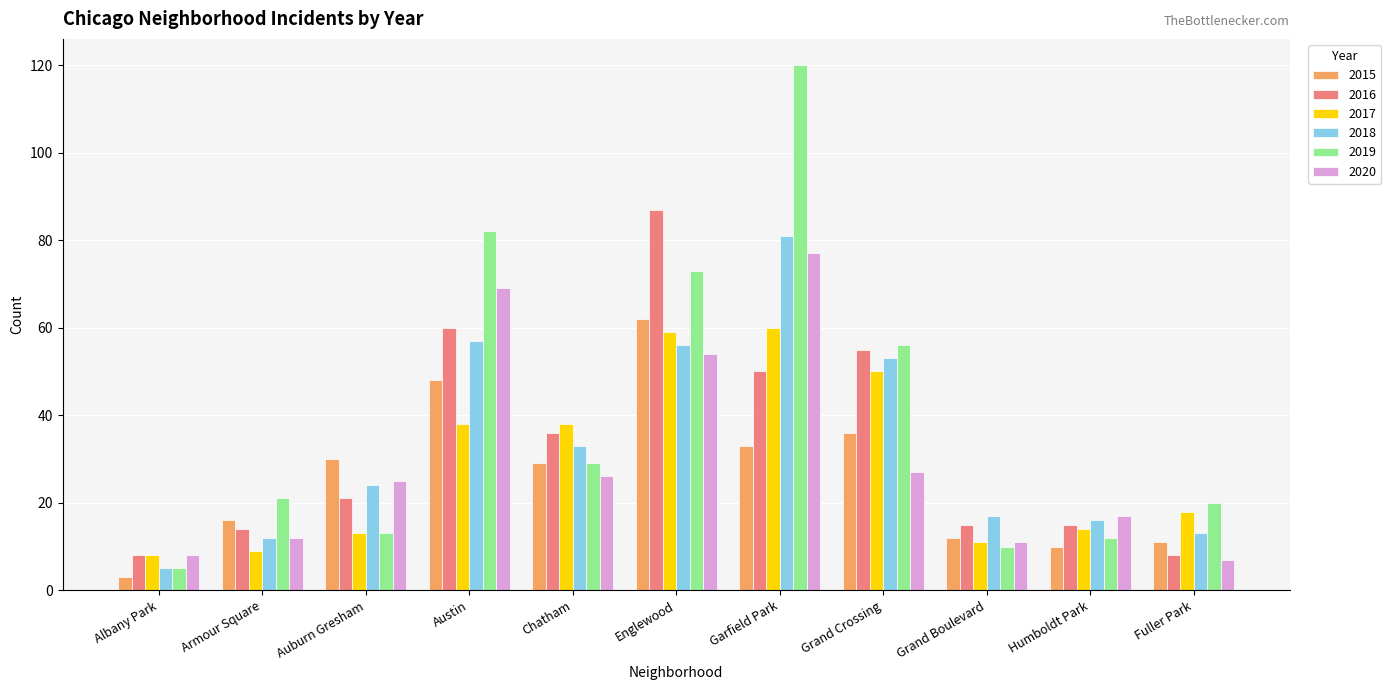

What is the value of the 2016 bar at the 3rd from the left?

21